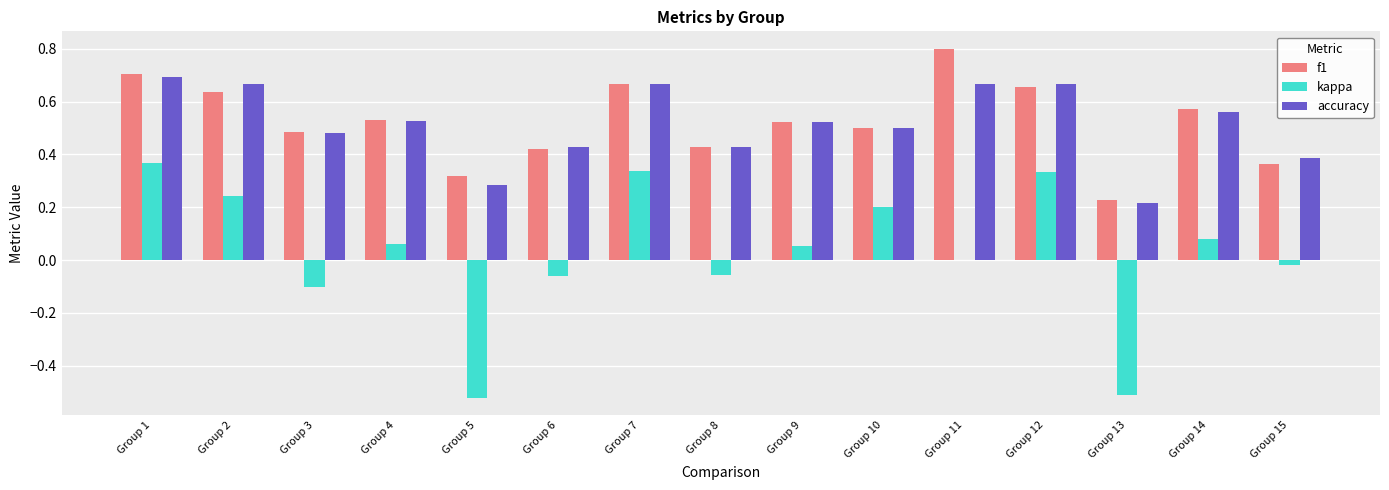

Between Group 4 and Group 8, which series saw the biggest shift?

kappa